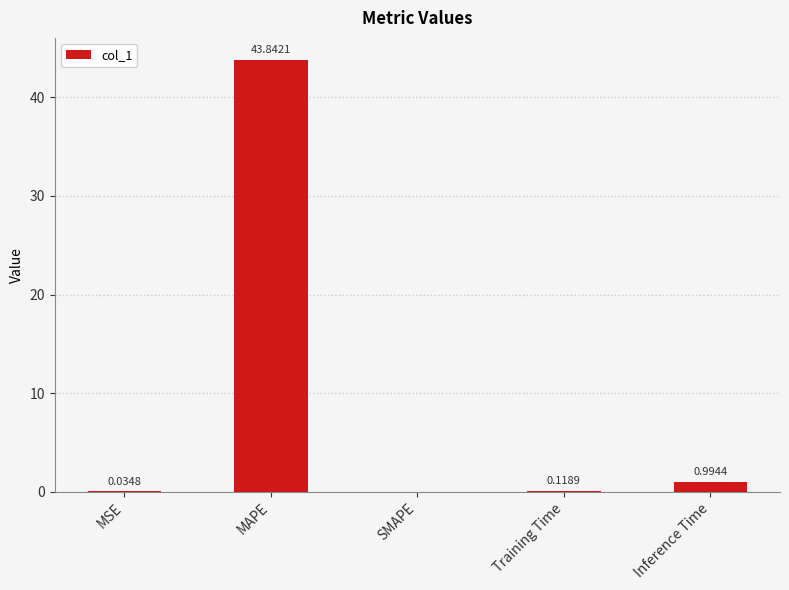

What is the change in value from MSE to Training Time?

+0.1